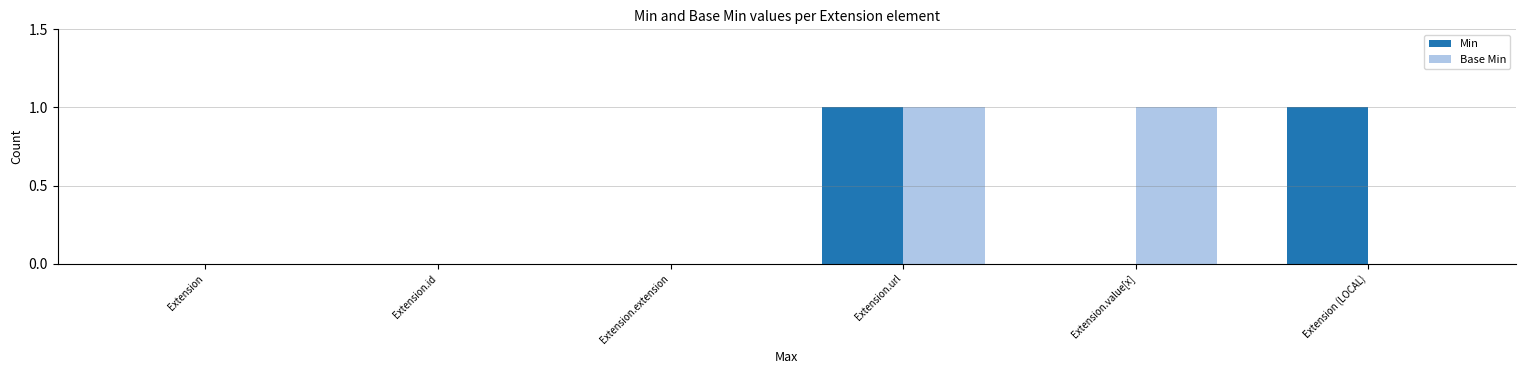

Does the chart contain stacked bars?

No